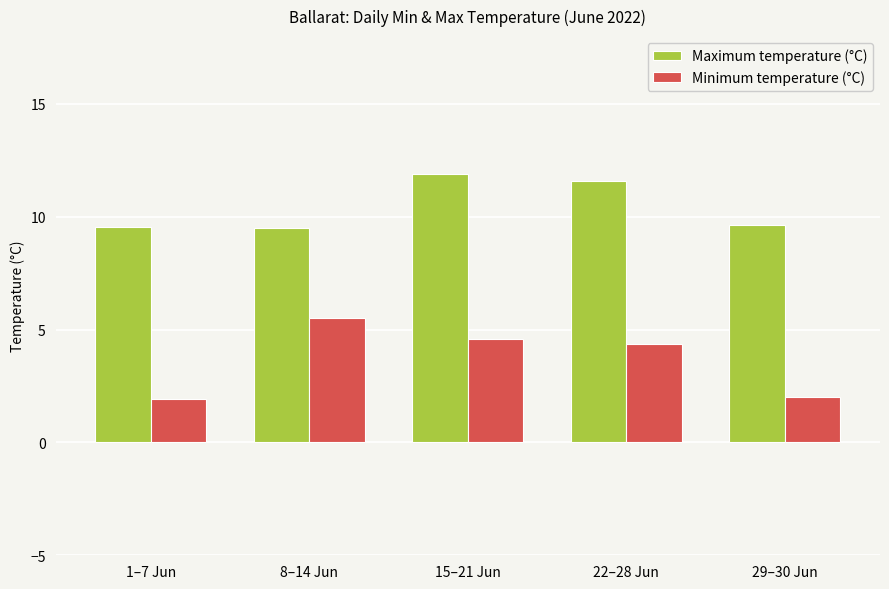

How many Maximum temperature (°C) values are between 9 and 11?

3